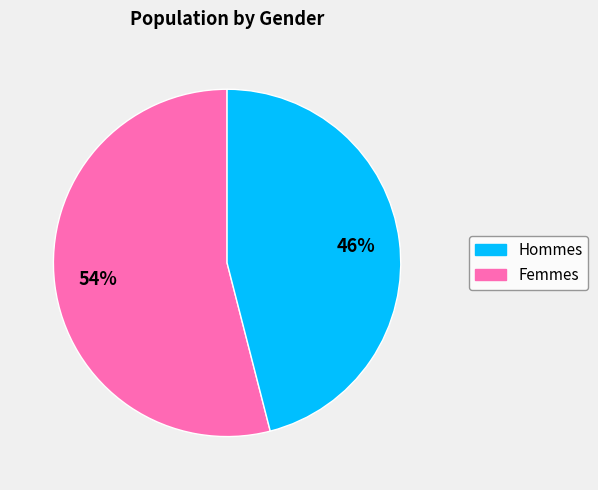

To the nearest percent, what is the average slice percentage?

50%